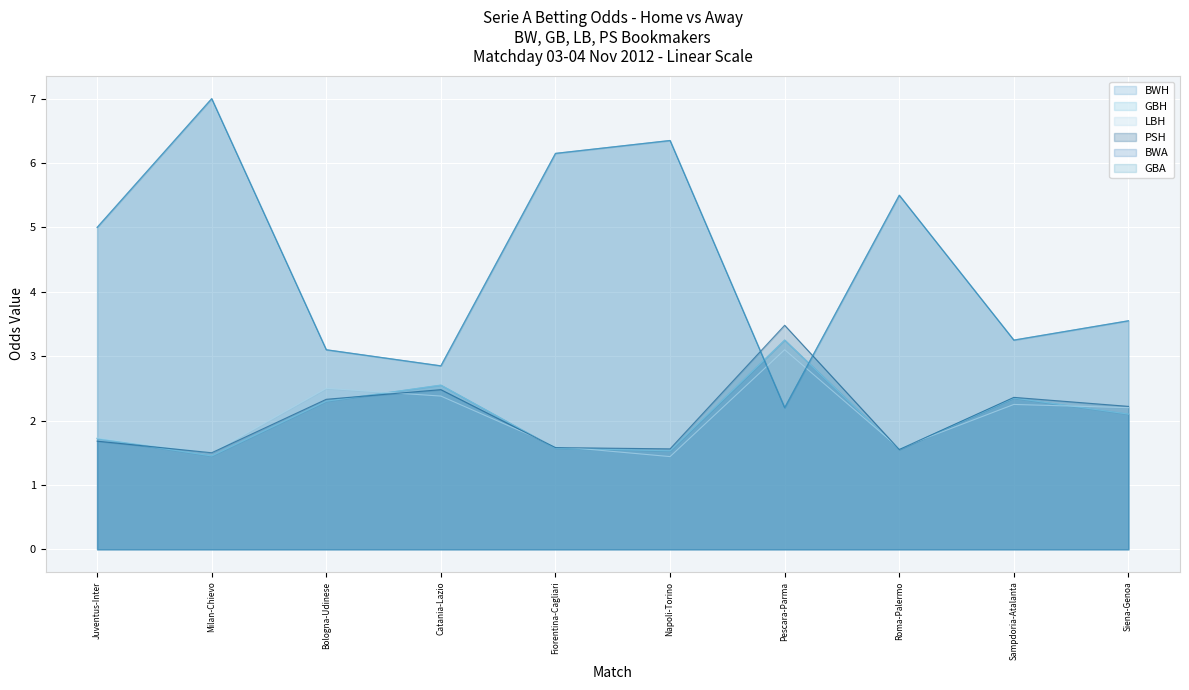

What is the difference between the PSH values at Pescara-Parma and Bologna-Udinese?

1.1